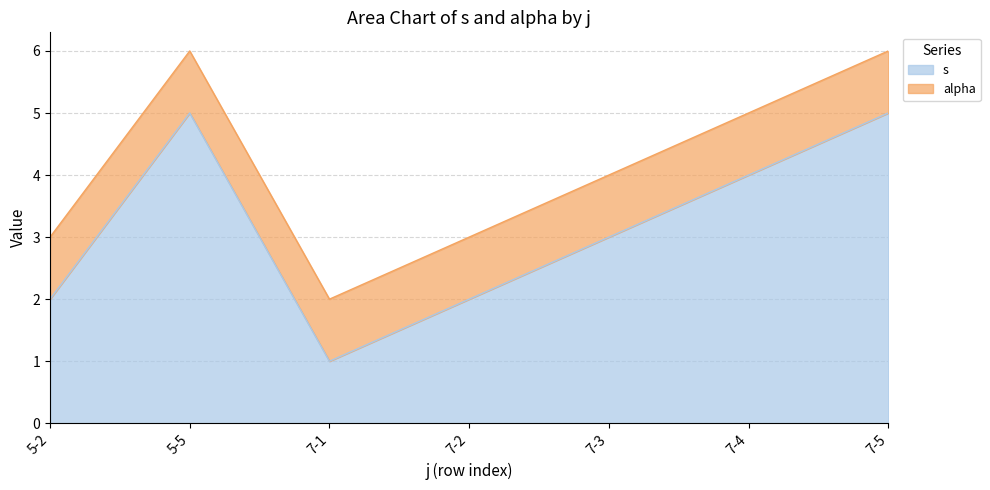

True or false: the data shows 3 at 7-1.

False